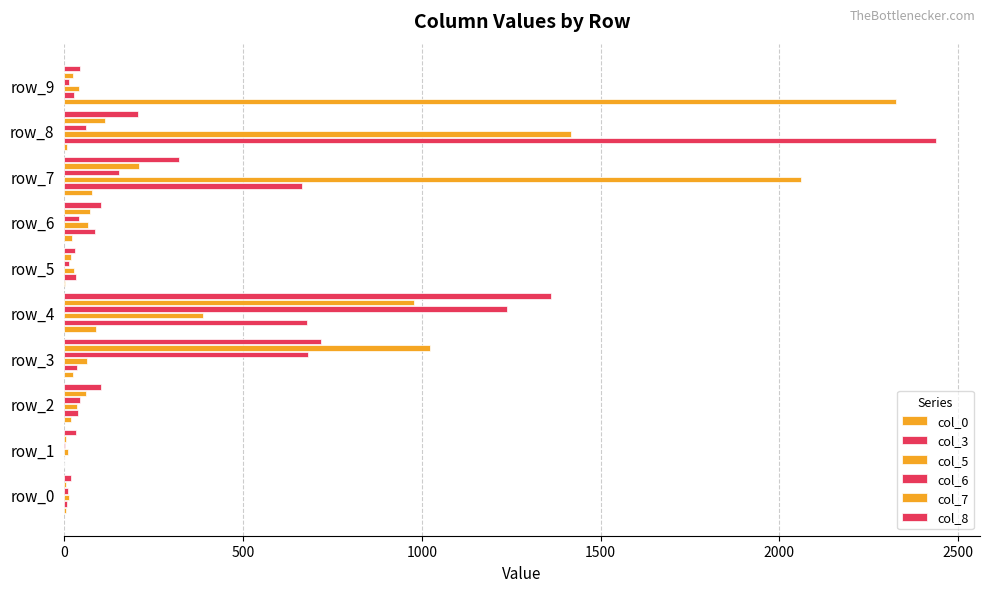

Count the number of categories in the chart.

10